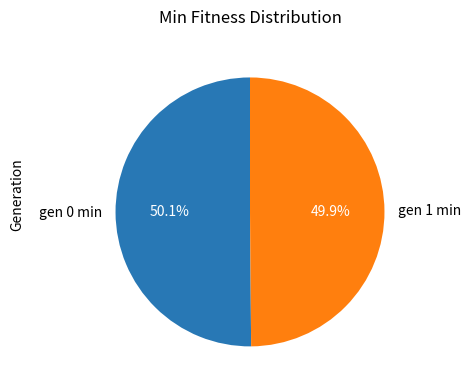

True or false: gen 0 min accounts for 60% of the total.

False